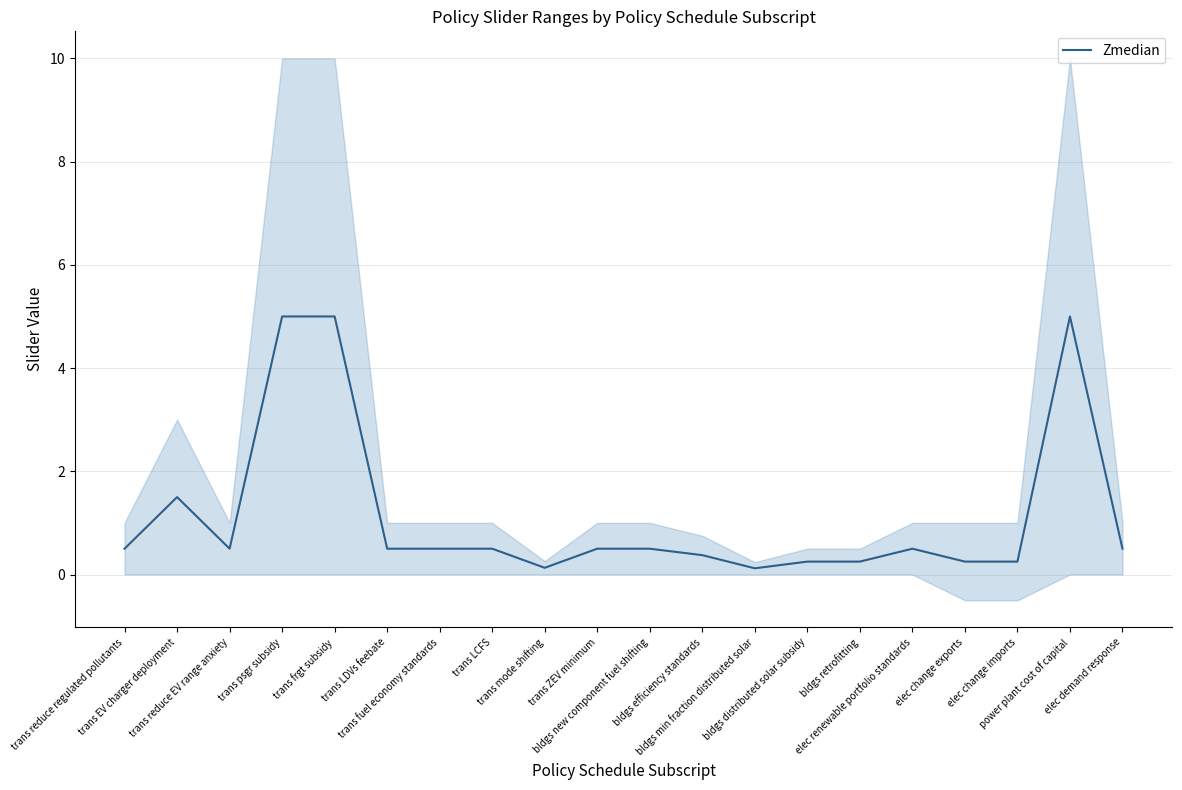

Reading right to left, list all the values displayed in this chart.

elec demand response=0.5	power plant cost of capital=5.0	elec change imports=0.2	elec change exports=0.2	elec renewable portfolio standards=0.5	bldgs retrofitting=0.2	bldgs distributed solar subsidy=0.2	bldgs min fraction distributed solar=0.1	bldgs efficiency standards=0.4	bldgs new component fuel shifting=0.5	trans ZEV minimum=0.5	trans mode shifting=0.1	trans LCFS=0.5	trans fuel economy standards=0.5	trans LDVs feebate=0.5	trans frgt subsidy=5.0	trans psgr subsidy=5.0	trans reduce EV range anxiety=0.5	trans EV charger deployment=1.5	trans reduce regulated pollutants=0.5